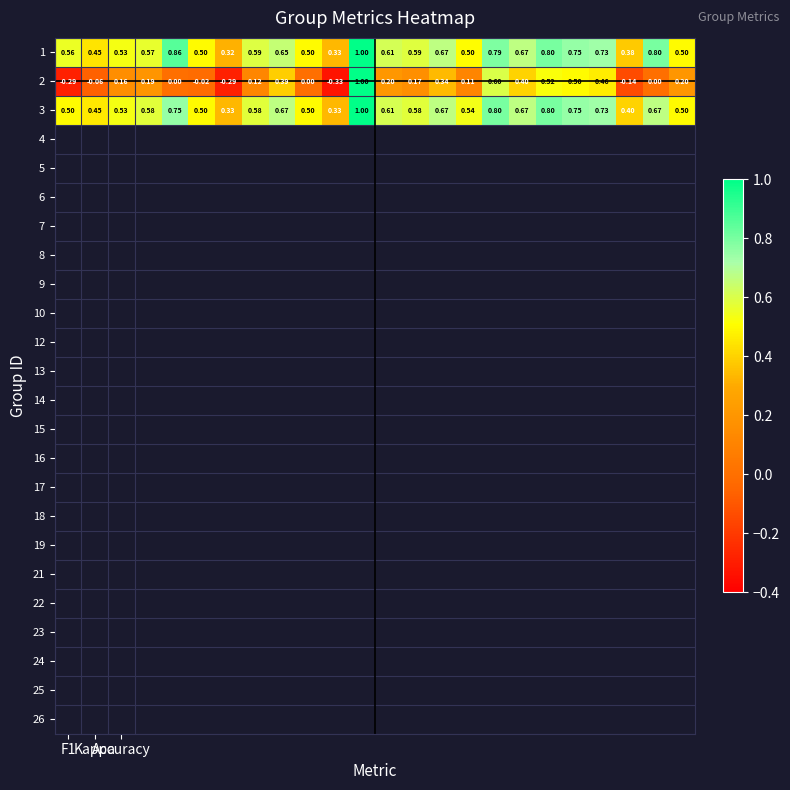

Count the number of categories in the chart.

24